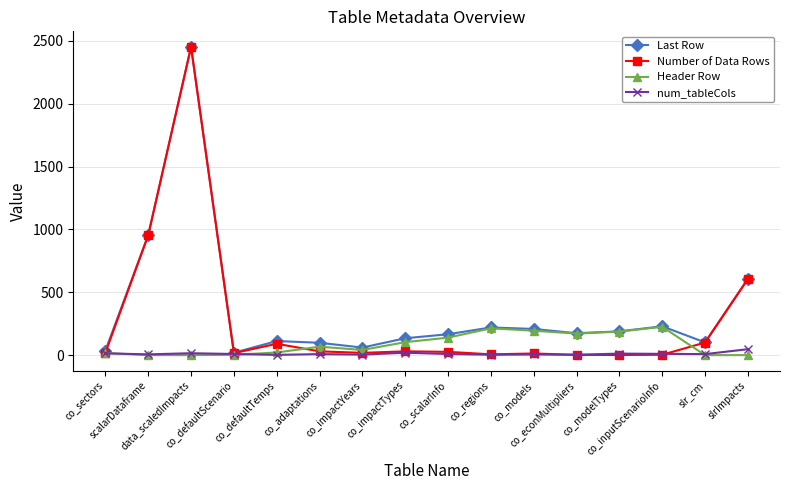

Which series has the largest total across all categories?

Last Row